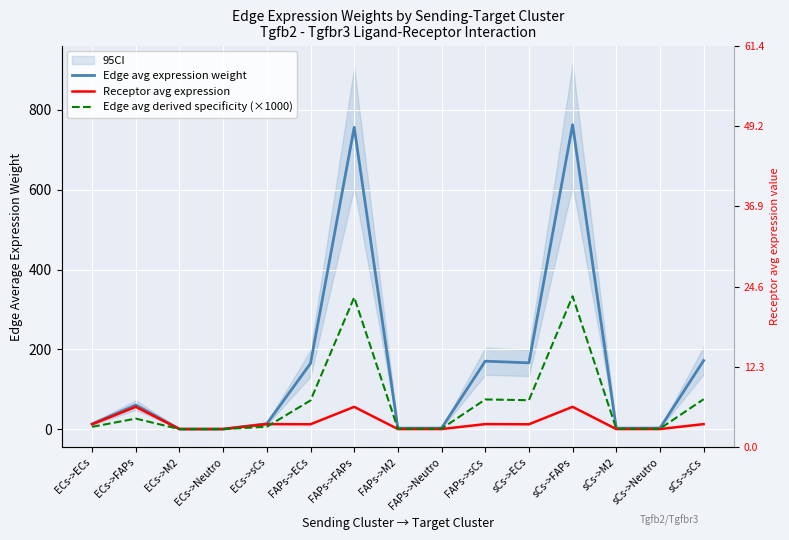

What is the difference between the maximum and second lowest values in the Receptor avg expression series?

55.7